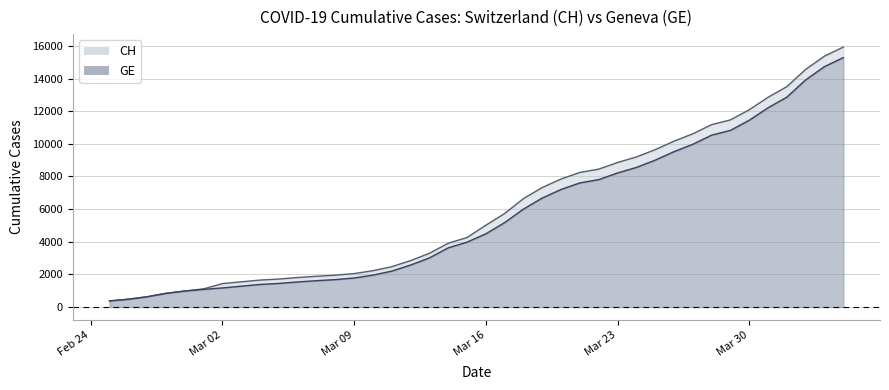

What are all the series names shown in the legend?

CH, GE